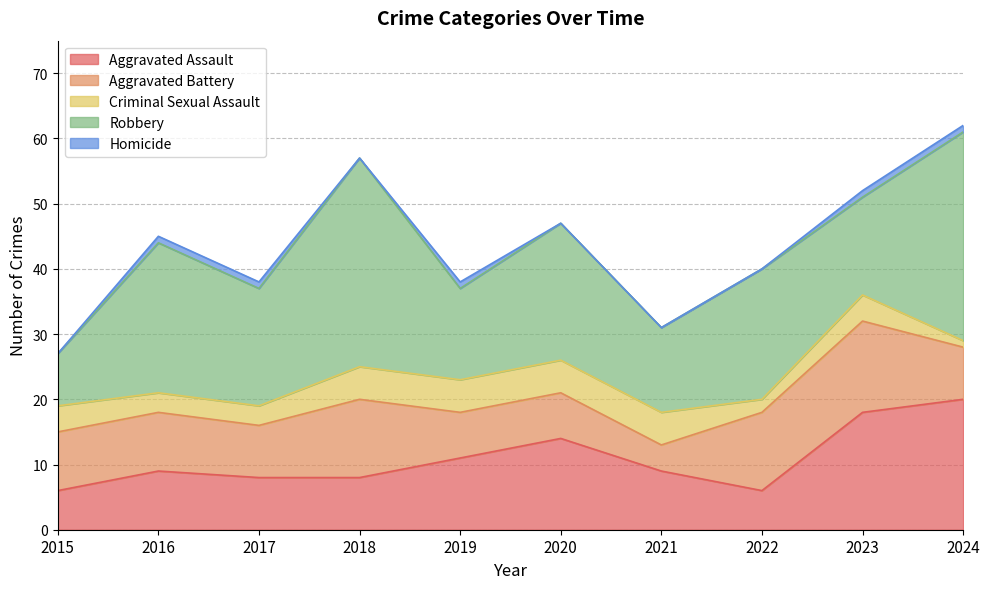

What is the value of the Aggravated Battery point at the 5th from the left?

7